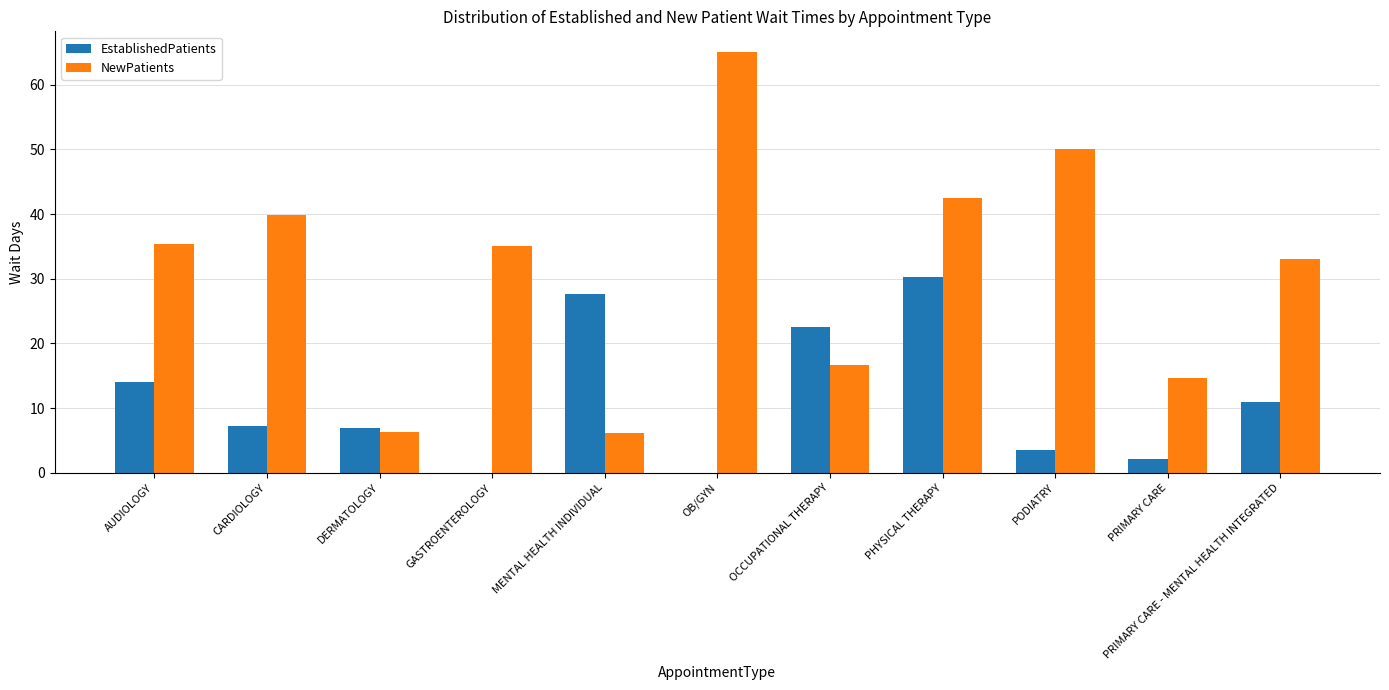

Where is EstablishedPatients nearest to the value 15?

AUDIOLOGY